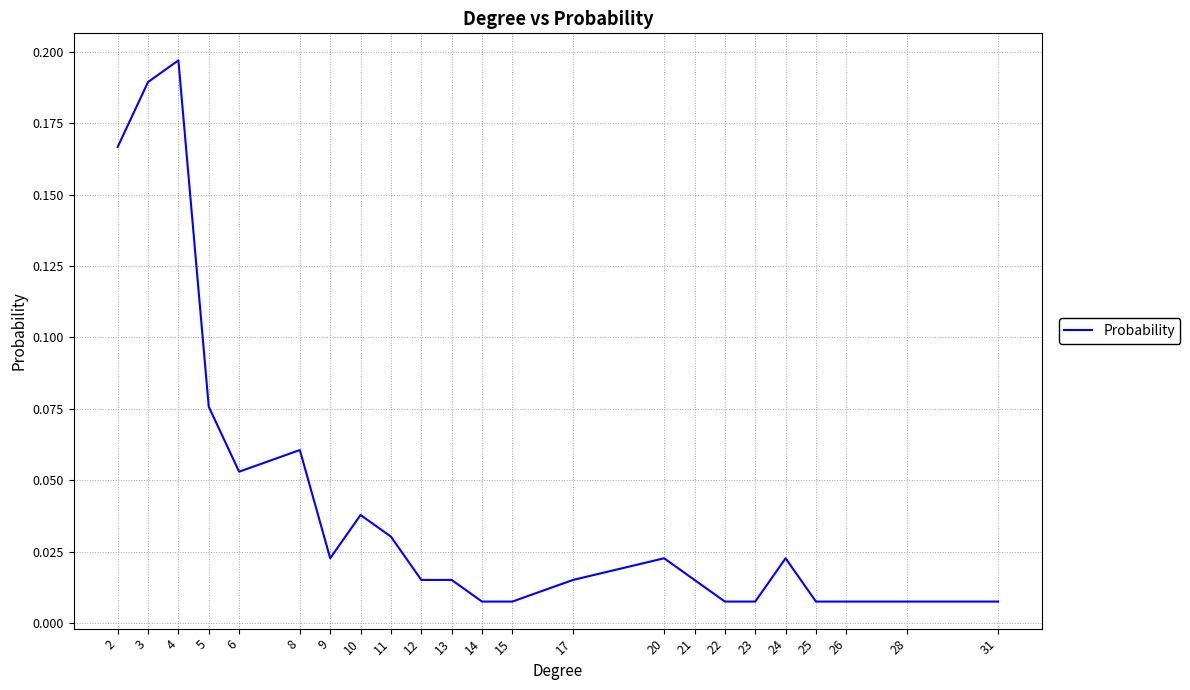

At which category does the data reach its first local peak?

4